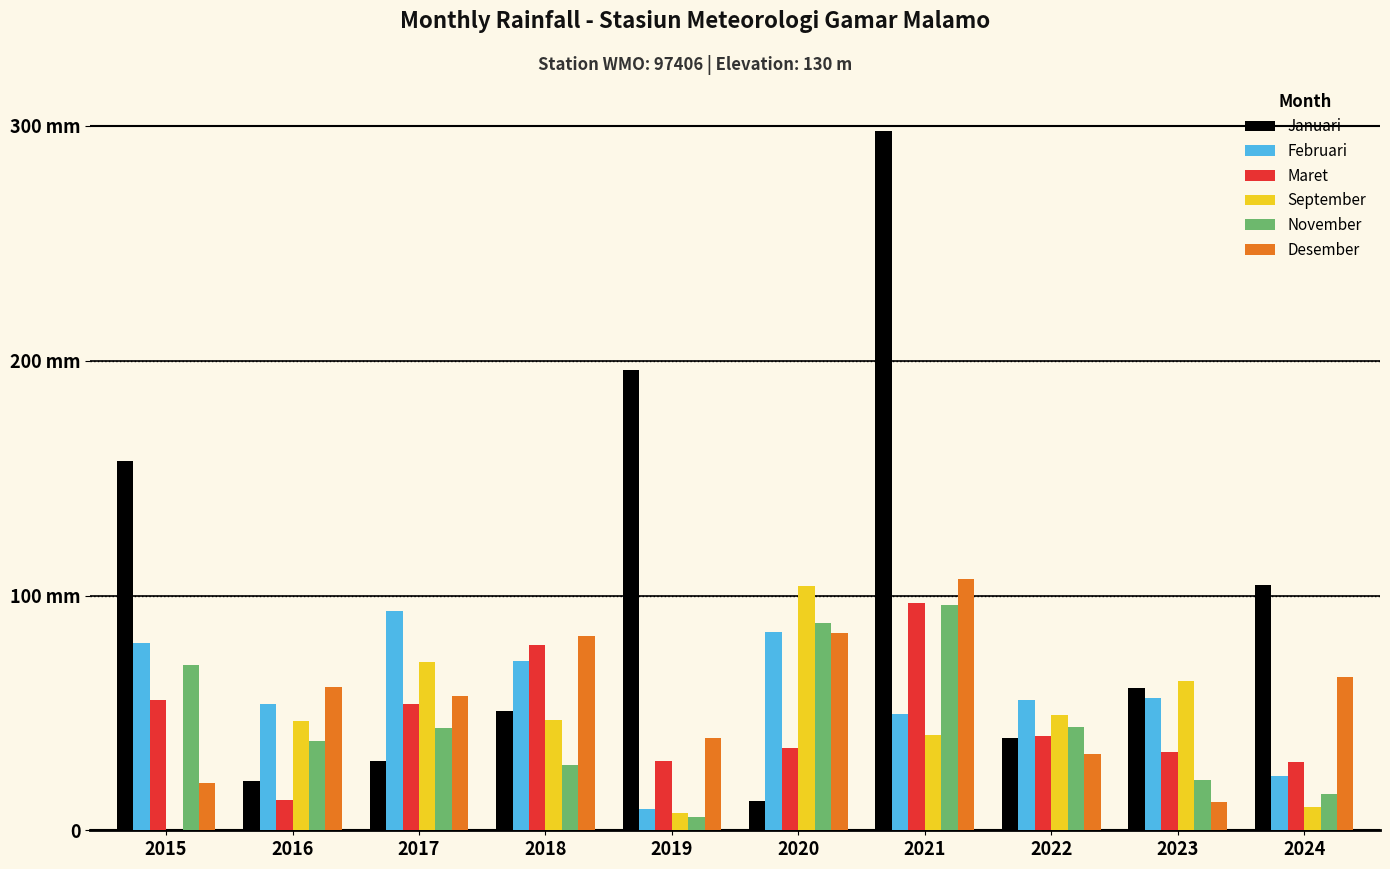

Is the value of Januari at 2022 greater than the value of Maret at 2023?

Yes